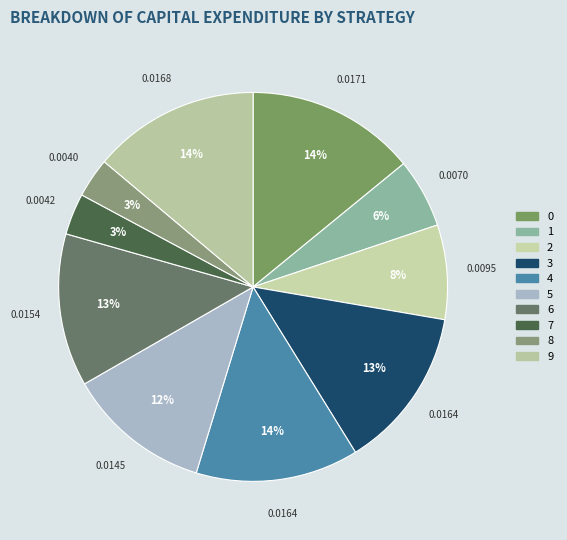

Does any single category account for the majority?

No